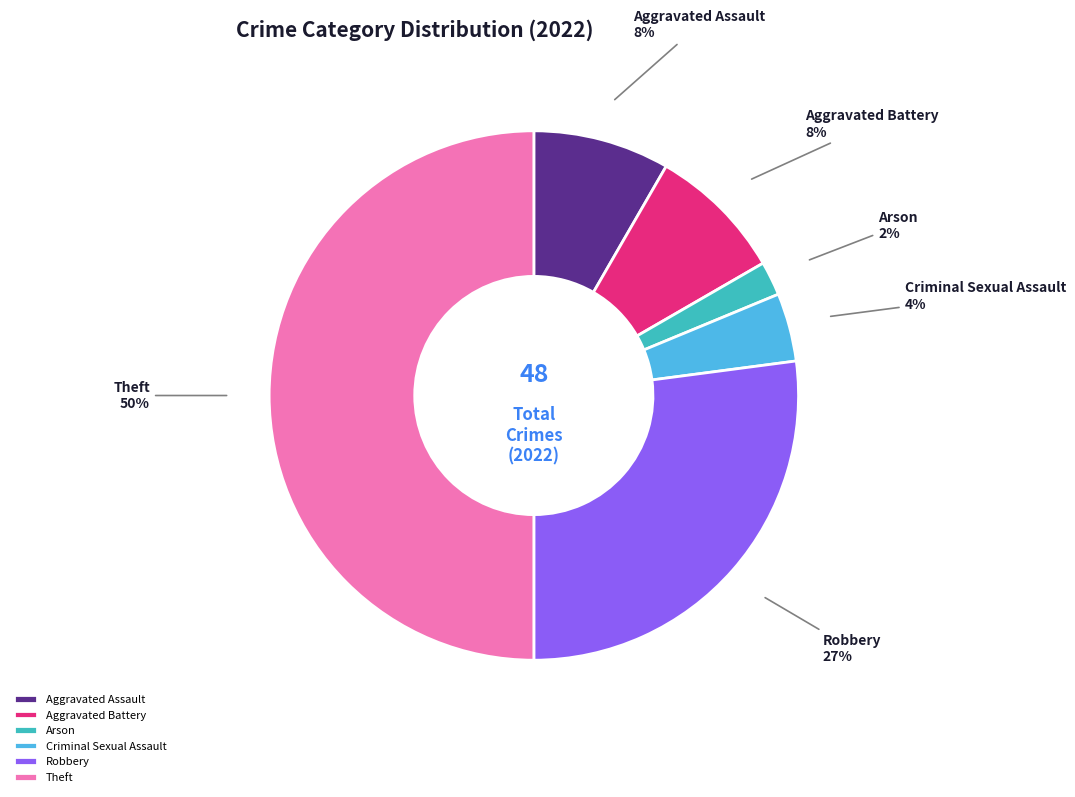

True or false: Arson accounts for 2% of the total.

True